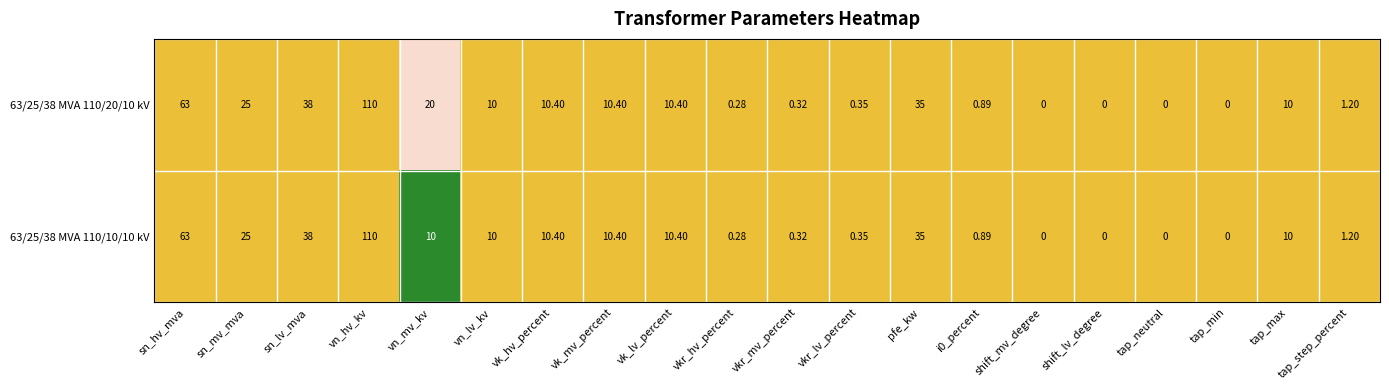

At which category is the sum across all series the highest?

vn_hv_kv